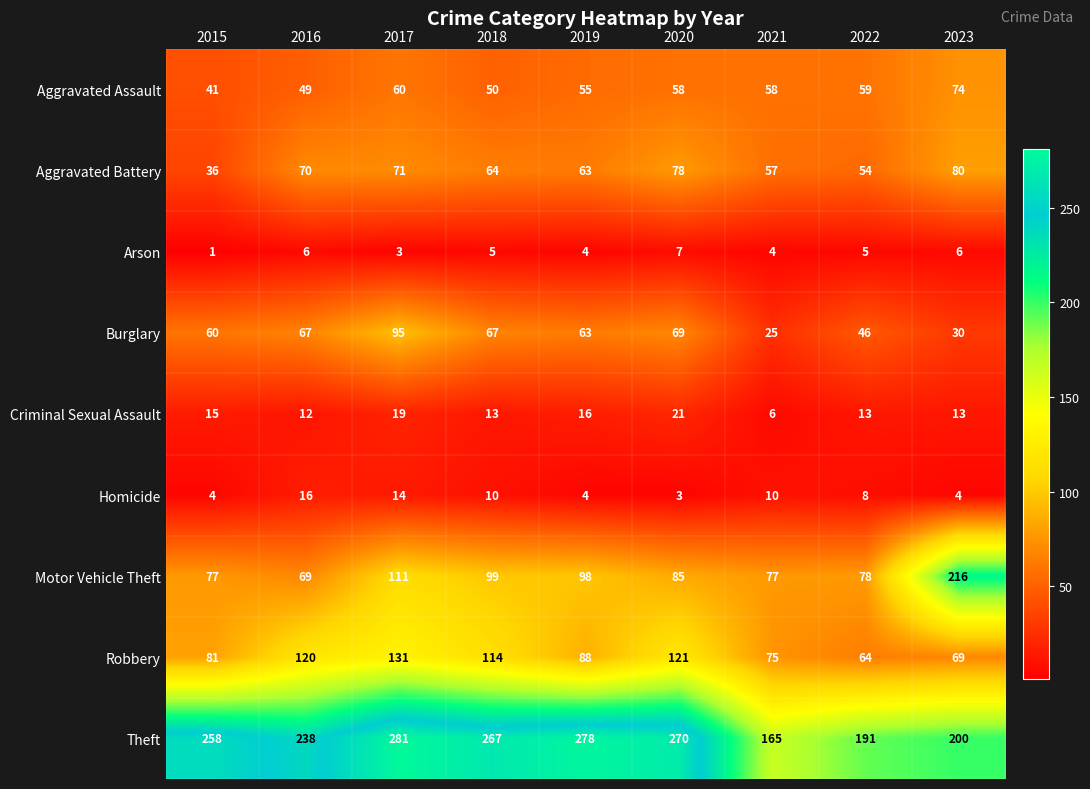

What is the average value of the Criminal Sexual Assault series?

14